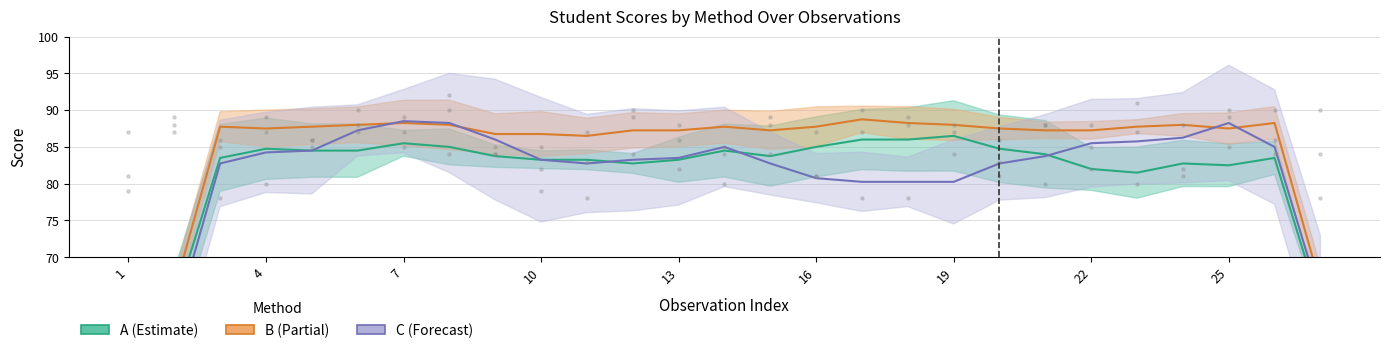

Which series has the largest total across all categories?

B